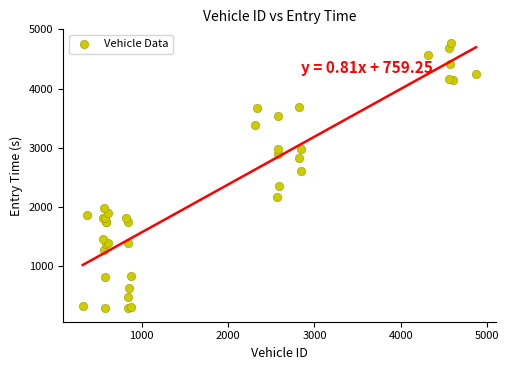

What Y value in the scatter plot is closest to 2528?

2613.0